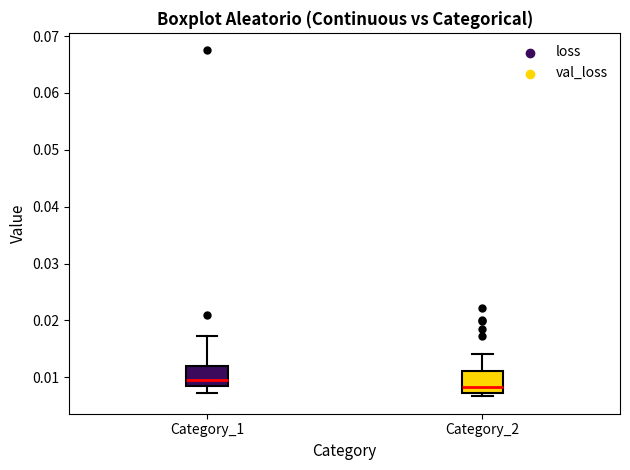

Reading left to right, transcribe this box plot: for each box, give where its median line is, the range the box spans, and where its two whiskers end, as read against the y-axis. The values are not printed on the chart, so give them approximately, as read against the axis.

Category_1: median 0.009, box 0.008 to 0.012, whiskers 0.007 to 0.017
Category_2: median 0.008, box 0.007 to 0.011, whiskers 0.007 (just below the box's lower edge) to 0.014